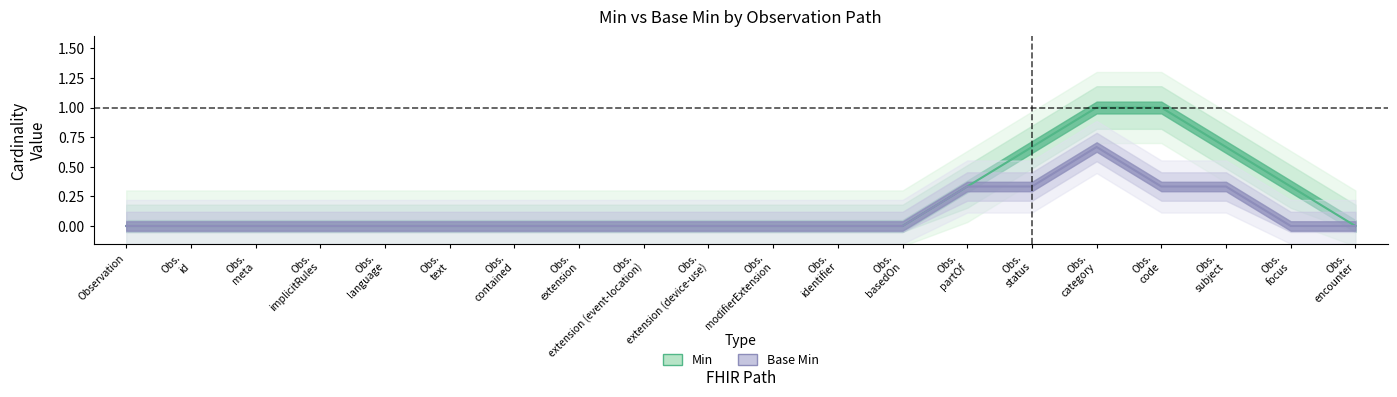

List the series in order of their peak value, highest first.

Min, Base Min